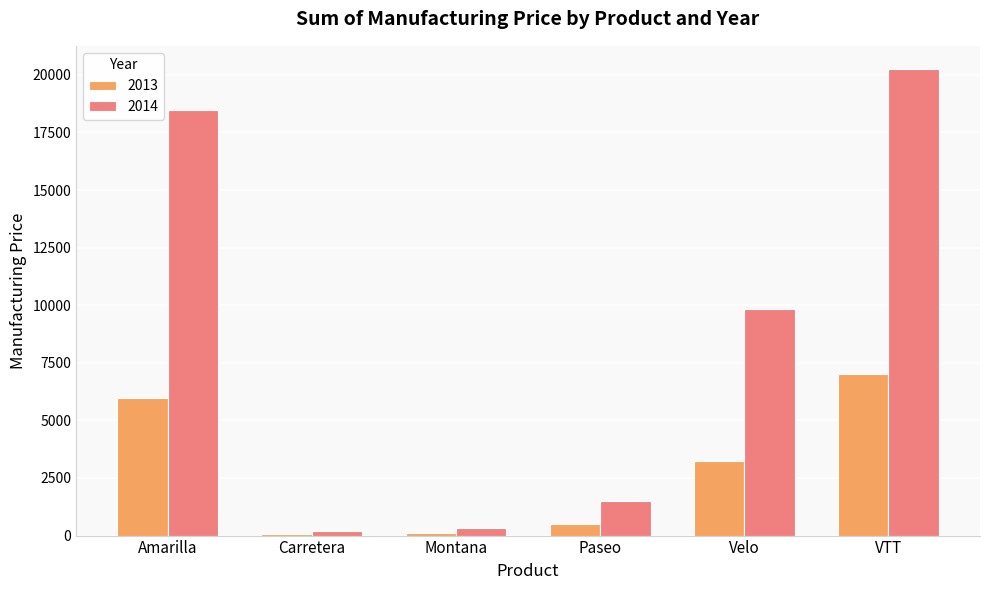

Which series has the widest spread of values?

2014